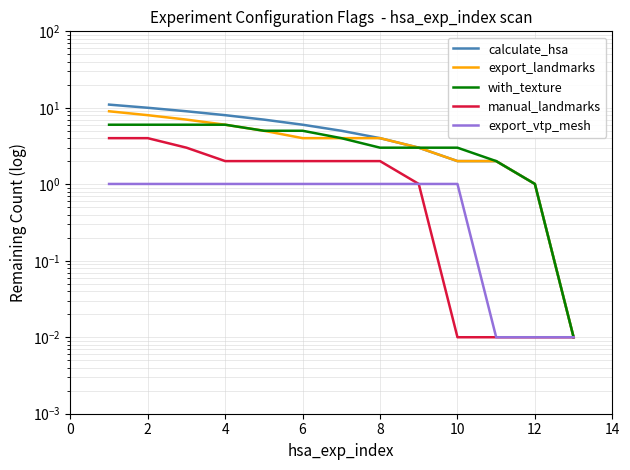

Reading left to right, what are all the values shown in this chart?

calculate_hsa: 11.0	10.0	9.0	8.0	7.0	6.0	5.0	4.0	3.0	2.0	2.0	1.0	0.0
export_landmarks: 9.0	8.0	7.0	6.0	5.0	4.0	4.0	4.0	3.0	2.0	2.0	1.0	0.0
with_texture: 6.0	6.0	6.0	6.0	5.0	5.0	4.0	3.0	3.0	3.0	2.0	1.0	0.0
manual_landmarks: 4.0	4.0	3.0	2.0	2.0	2.0	2.0	2.0	1.0	0.0	0.0	0.0	0.0
export_vtp_mesh: 1.0	1.0	1.0	1.0	1.0	1.0	1.0	1.0	1.0	1.0	0.0	0.0	0.0